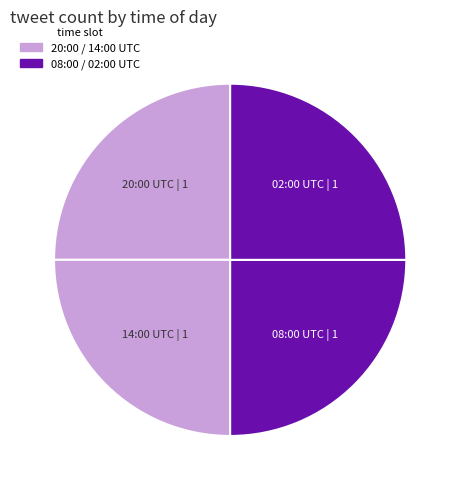

True or false: 20:00 UTC accounts for 17% of the total.

False